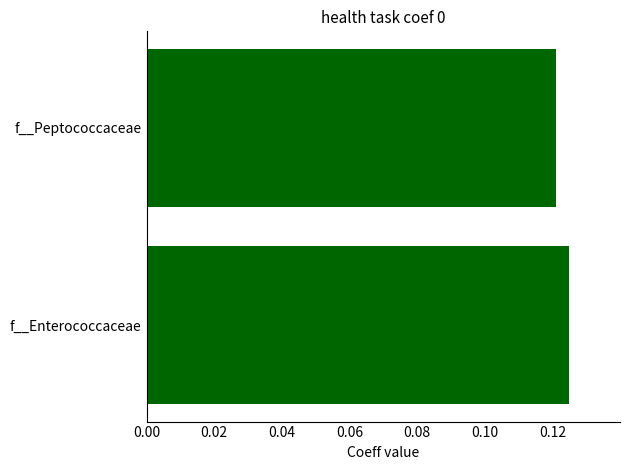

At which category does the chart reach its minimum across all series?

f__Peptococcaceae